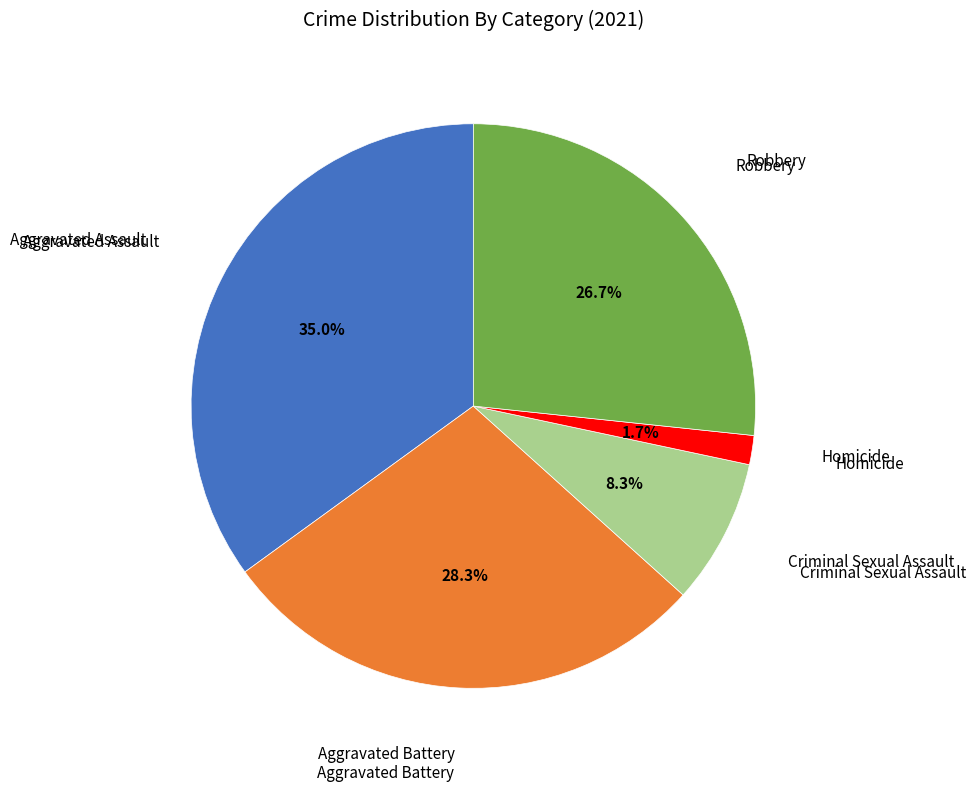

Is there a majority slice in this chart?

No